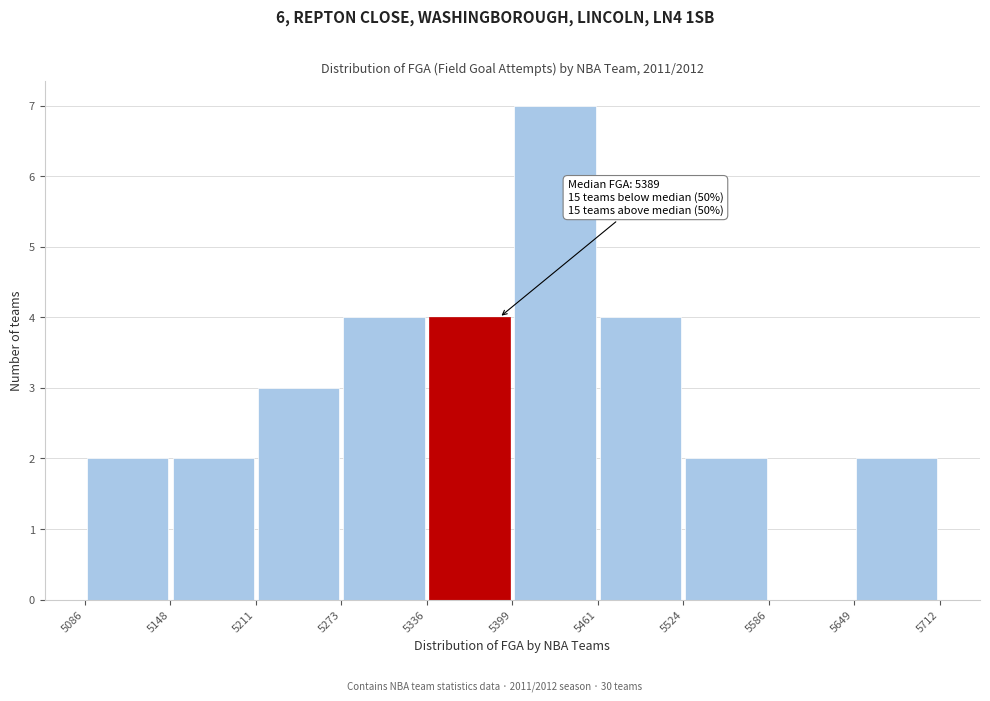

Over which range of the x-axis is the bar tallest?

5399 to 5461